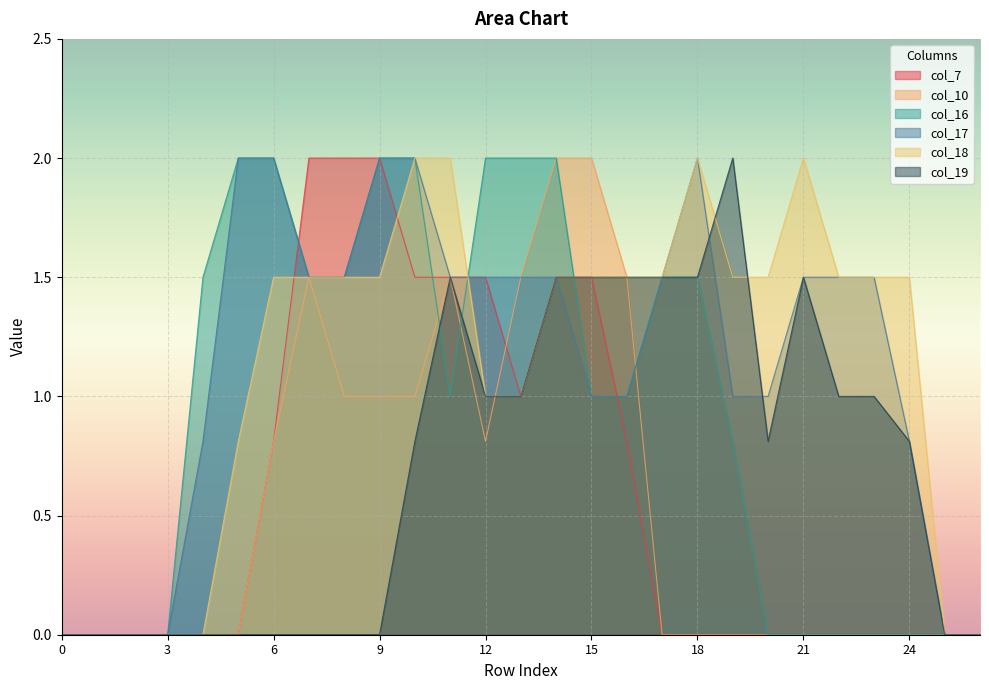

At which category does col_7 reach its first local valley?

13